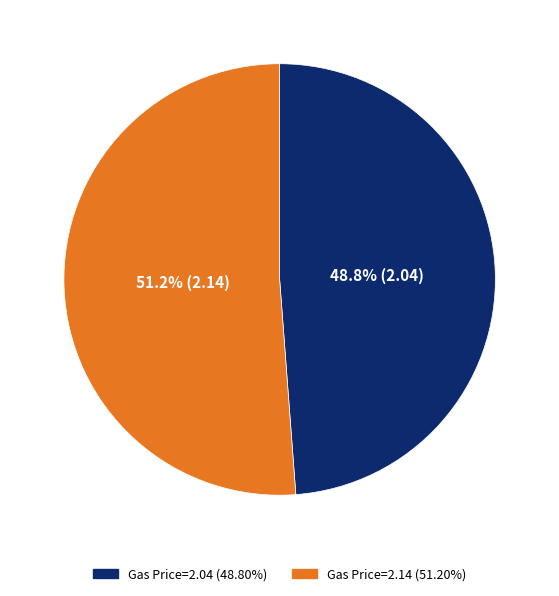

How many segments does this pie chart have?

2